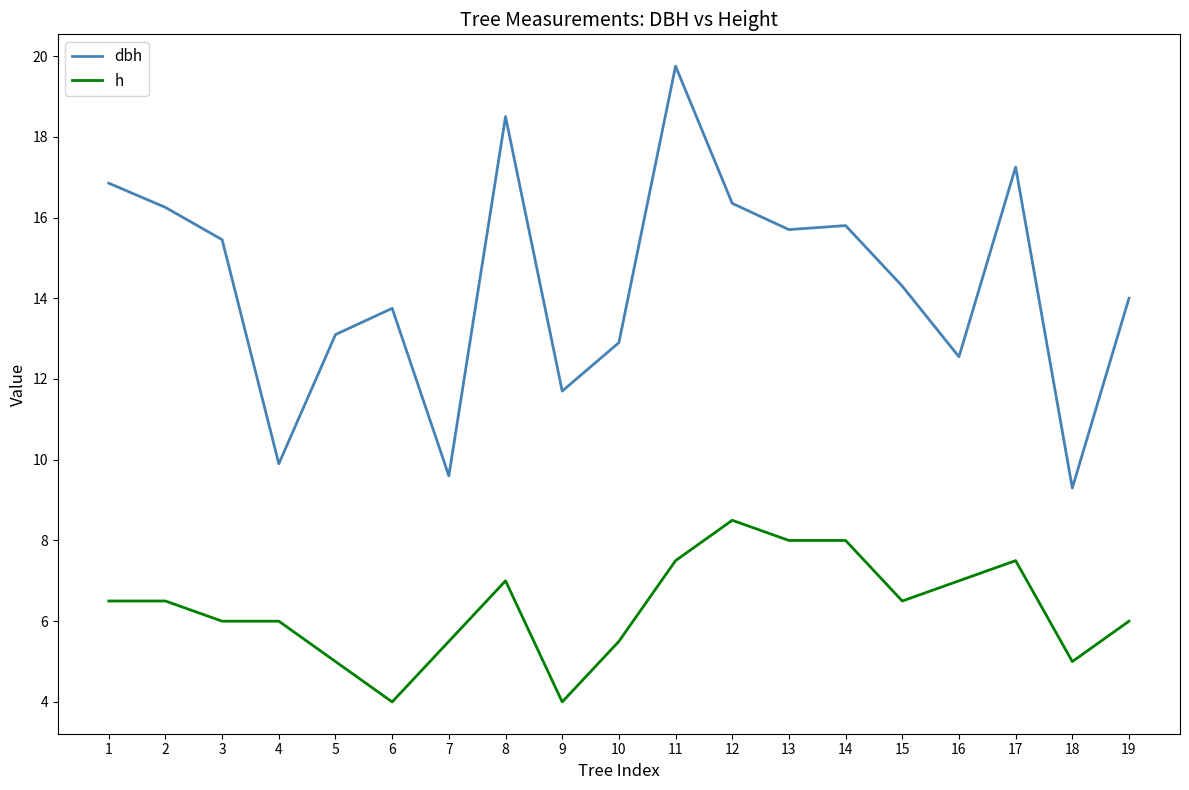

The h series shows 5.5 at 10. True or false?

True